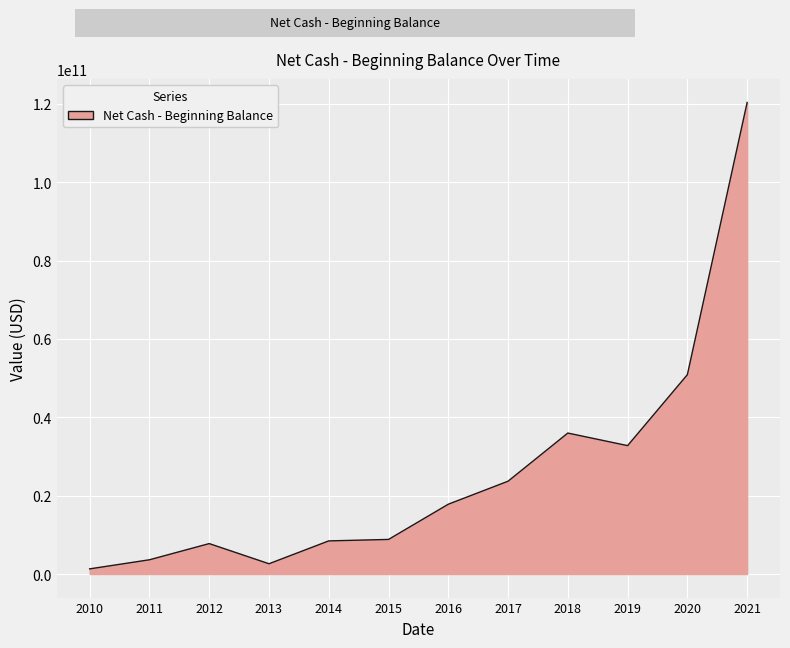

What is the greatest value displayed?

120384818000